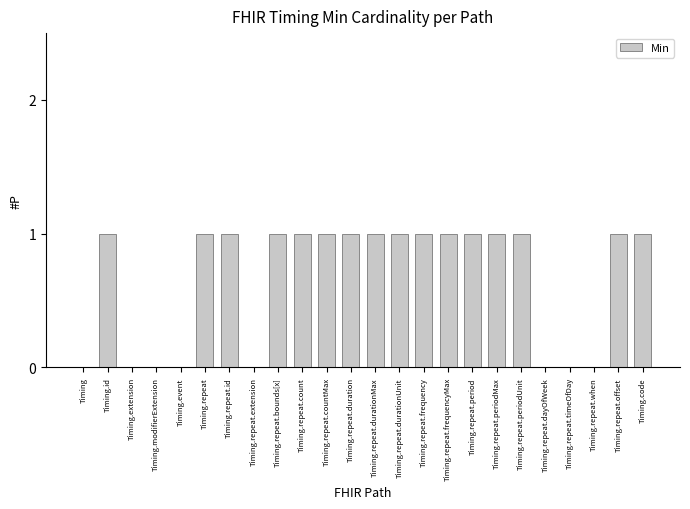

Count the number of data series in this chart.

1